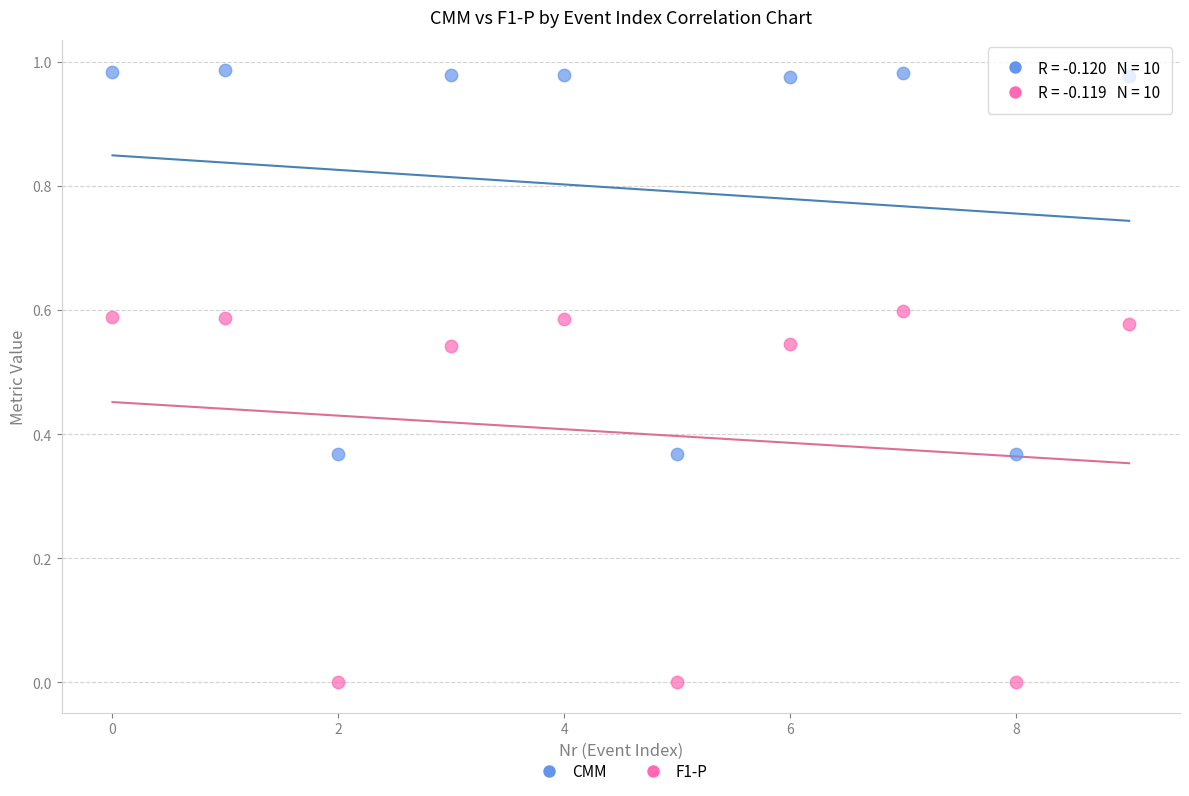

Which series contains the lowest Y value?

F1-P